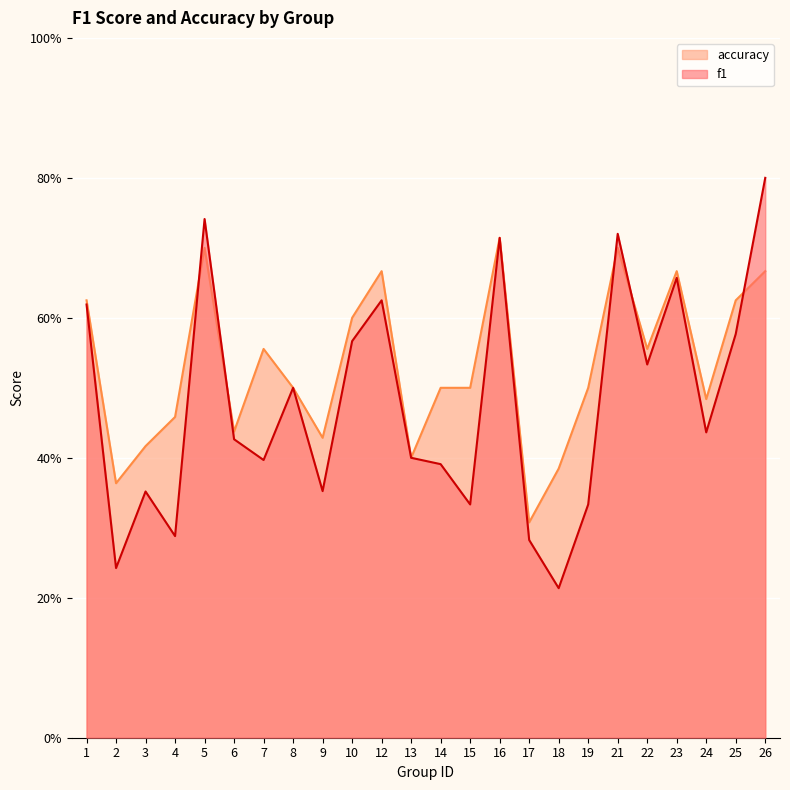

Which has a higher value, 8 or 1?

1